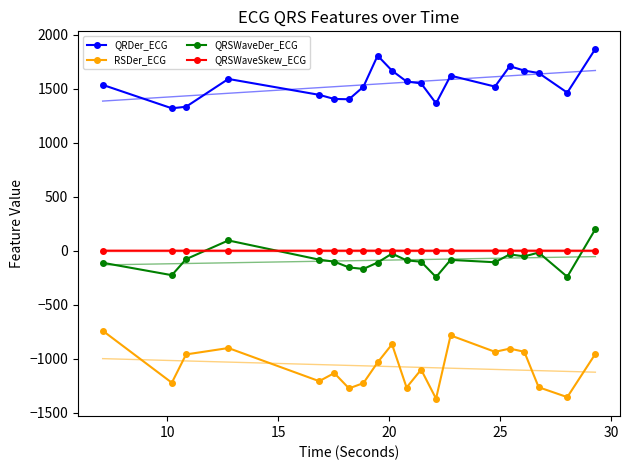

In RSDer_ECG, how many points are lower than both neighbors (excluding endpoints)?

7